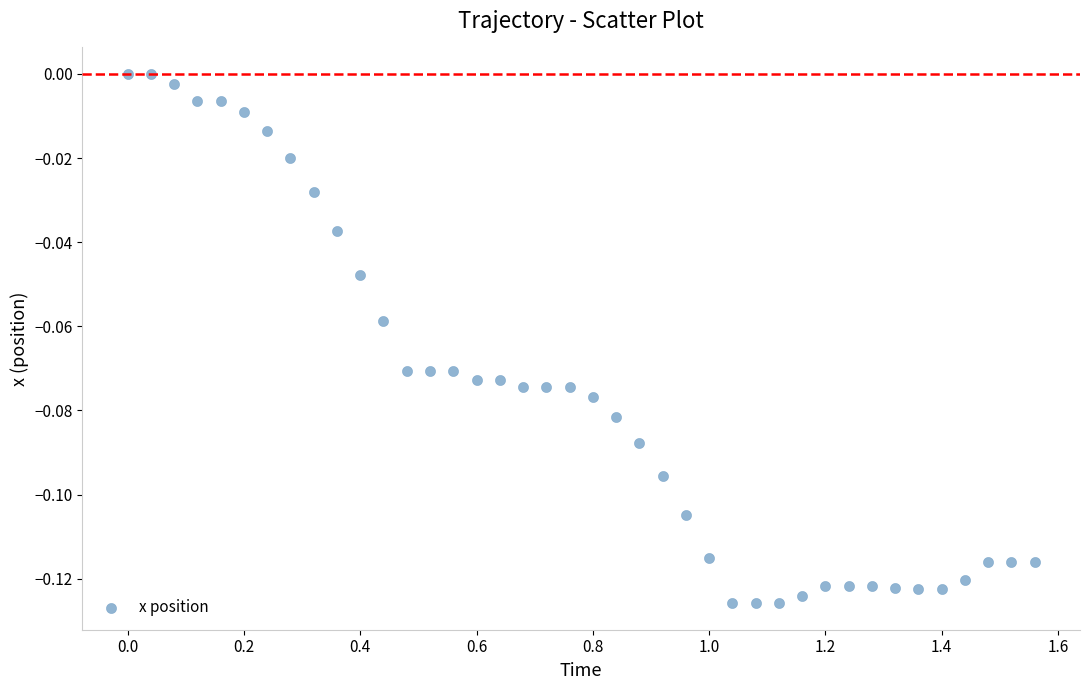

What is the range of X values (max minus min)?

1.6